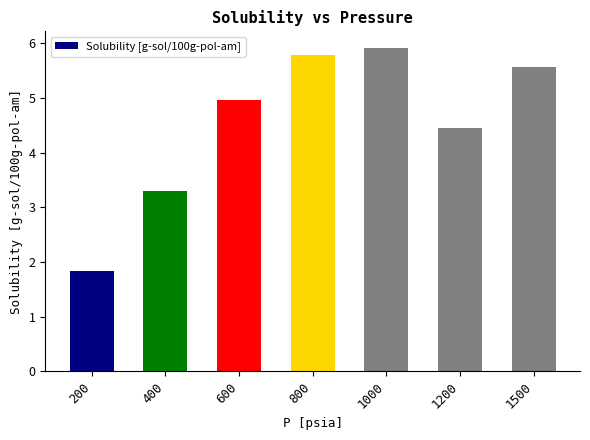

What is the approximate value at 800?

5.8